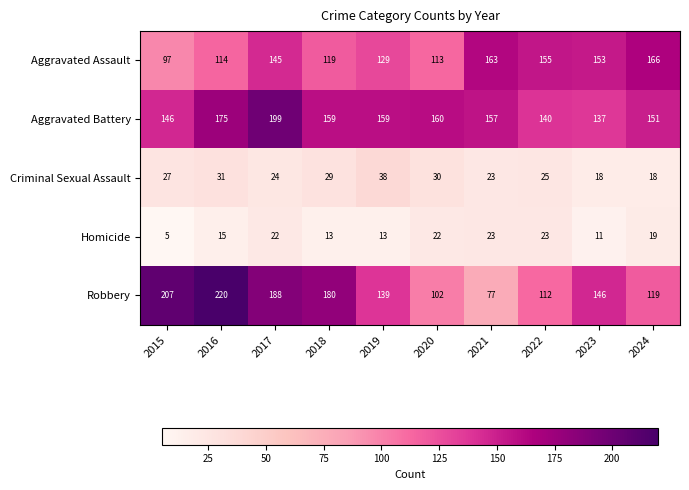

What is the approximate value of Aggravated Assault at 2022, to the nearest 5?

155